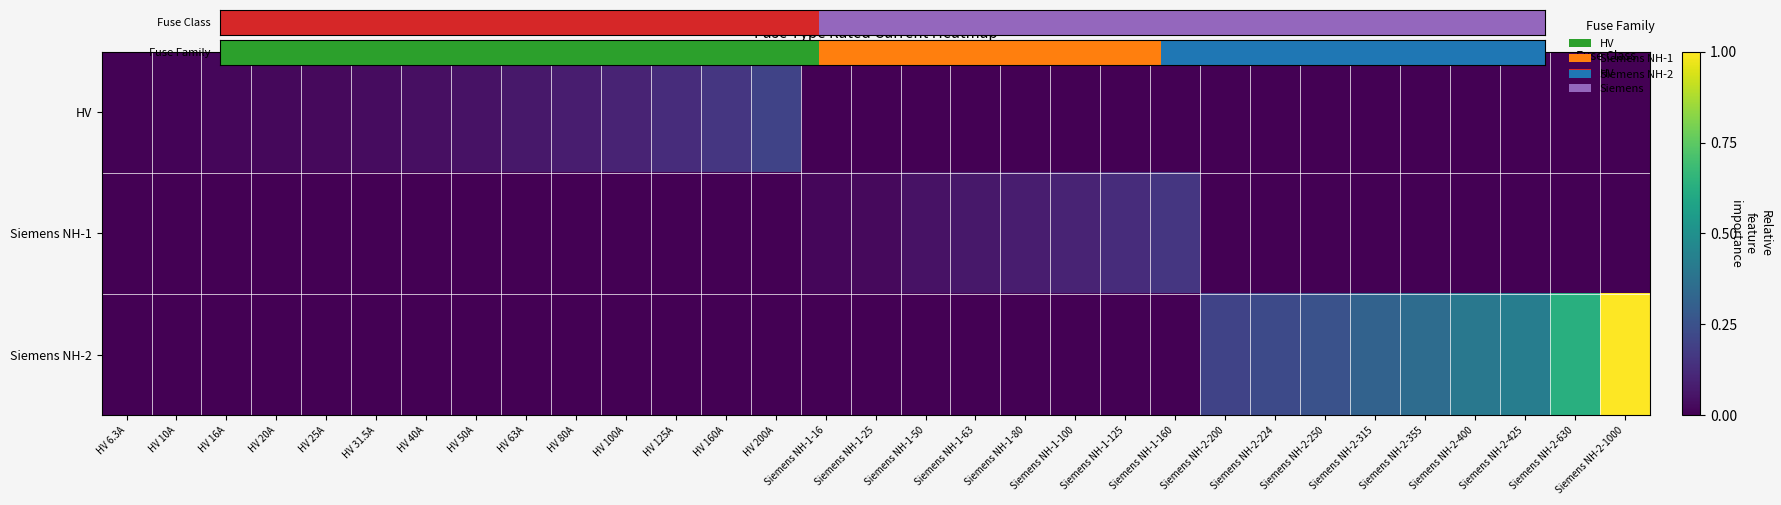

Reading left to right, list all the values displayed in this chart.

HV: HV 6.3A=0.0	HV 10A=0.0	HV 16A=0.0	HV 20A=0.0	HV 25A=0.0	HV 31.5A=0.0	HV 40A=0.0	HV 50A=0.1	HV 63A=0.1	HV 80A=0.1	HV 100A=0.1	HV 125A=0.1	HV 160A=0.2	HV 200A=0.2	Siemens NH-1-16=0.0	Siemens NH-1-25=0.0	Siemens NH-1-50=0.0	Siemens NH-1-63=0.0	Siemens NH-1-80=0.0	Siemens NH-1-100=0.0	Siemens NH-1-125=0.0	Siemens NH-1-160=0.0	Siemens NH-2-200=0.0	Siemens NH-2-224=0.0	Siemens NH-2-250=0.0	Siemens NH-2-315=0.0	Siemens NH-2-355=0.0	Siemens NH-2-400=0.0	Siemens NH-2-425=0.0	Siemens NH-2-630=0.0	Siemens NH-2-1000=0.0
Siemens NH-1: HV 6.3A=0.0	HV 10A=0.0	HV 16A=0.0	HV 20A=0.0	HV 25A=0.0	HV 31.5A=0.0	HV 40A=0.0	HV 50A=0.0	HV 63A=0.0	HV 80A=0.0	HV 100A=0.0	HV 125A=0.0	HV 160A=0.0	HV 200A=0.0	Siemens NH-1-16=0.0	Siemens NH-1-25=0.0	Siemens NH-1-50=0.1	Siemens NH-1-63=0.1	Siemens NH-1-80=0.1	Siemens NH-1-100=0.1	Siemens NH-1-125=0.1	Siemens NH-1-160=0.2	Siemens NH-2-200=0.0	Siemens NH-2-224=0.0	Siemens NH-2-250=0.0	Siemens NH-2-315=0.0	Siemens NH-2-355=0.0	Siemens NH-2-400=0.0	Siemens NH-2-425=0.0	Siemens NH-2-630=0.0	Siemens NH-2-1000=0.0
Siemens NH-2: HV 6.3A=0.0	HV 10A=0.0	HV 16A=0.0	HV 20A=0.0	HV 25A=0.0	HV 31.5A=0.0	HV 40A=0.0	HV 50A=0.0	HV 63A=0.0	HV 80A=0.0	HV 100A=0.0	HV 125A=0.0	HV 160A=0.0	HV 200A=0.0	Siemens NH-1-16=0.0	Siemens NH-1-25=0.0	Siemens NH-1-50=0.0	Siemens NH-1-63=0.0	Siemens NH-1-80=0.0	Siemens NH-1-100=0.0	Siemens NH-1-125=0.0	Siemens NH-1-160=0.0	Siemens NH-2-200=0.2	Siemens NH-2-224=0.2	Siemens NH-2-250=0.2	Siemens NH-2-315=0.3	Siemens NH-2-355=0.4	Siemens NH-2-400=0.4	Siemens NH-2-425=0.4	Siemens NH-2-630=0.6	Siemens NH-2-1000=1.0